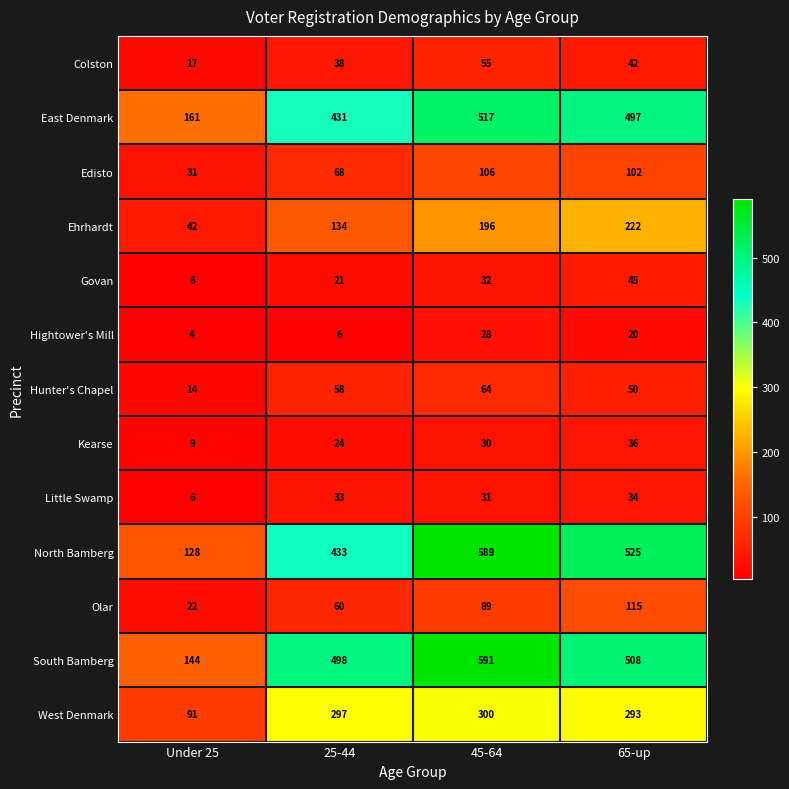

What is the difference between the second highest and minimum values in the Hunter's Chapel series?

44